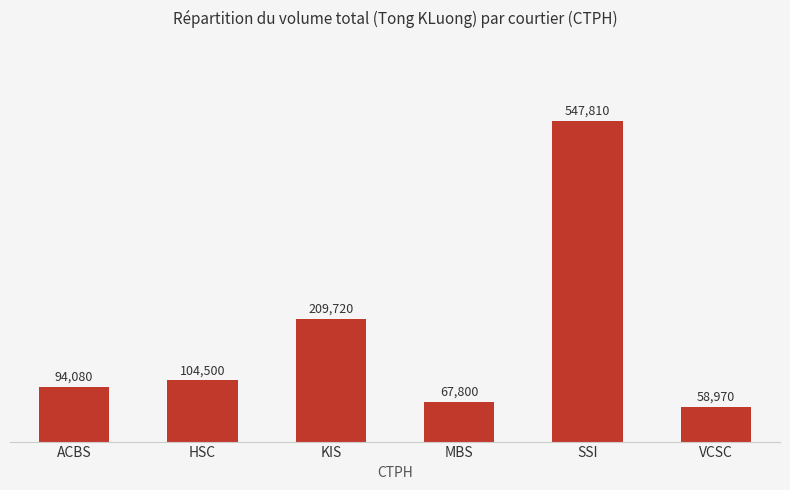

Are the bars horizontal?

No